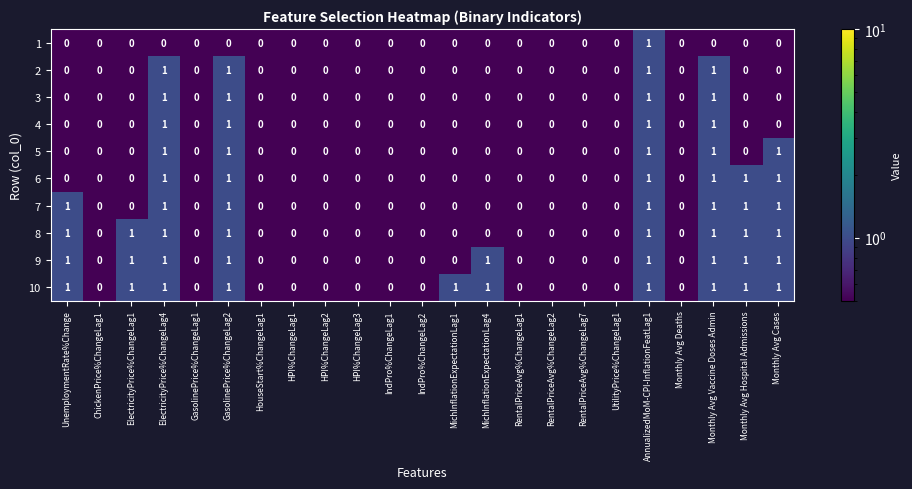

Count the 10 values in the range 0 to 1.

23